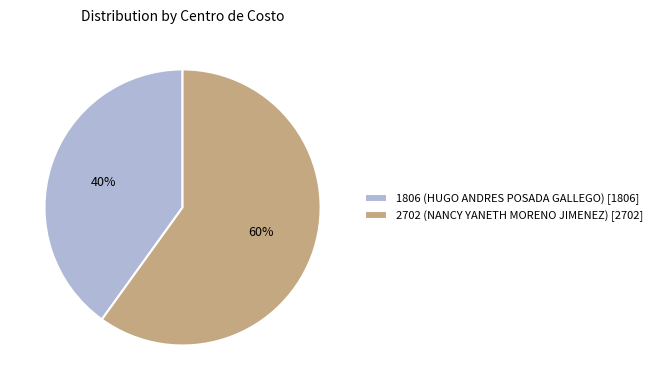

What is the majority slice?

2702 (NANCY YANETH MORENO JIMENEZ)